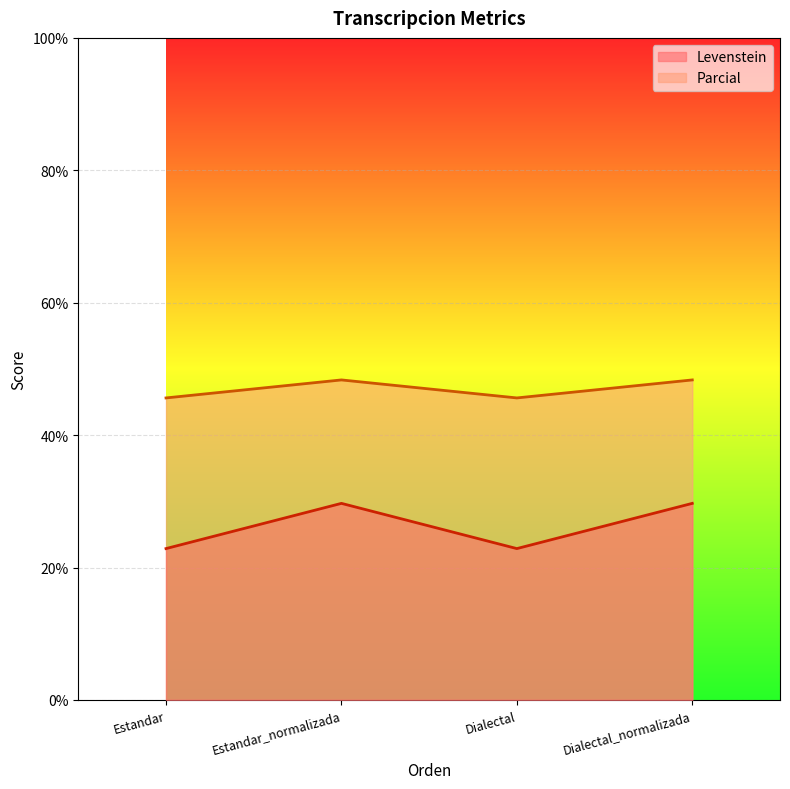

What is the difference between the maximum and second lowest values in the Parcial series?

2.7